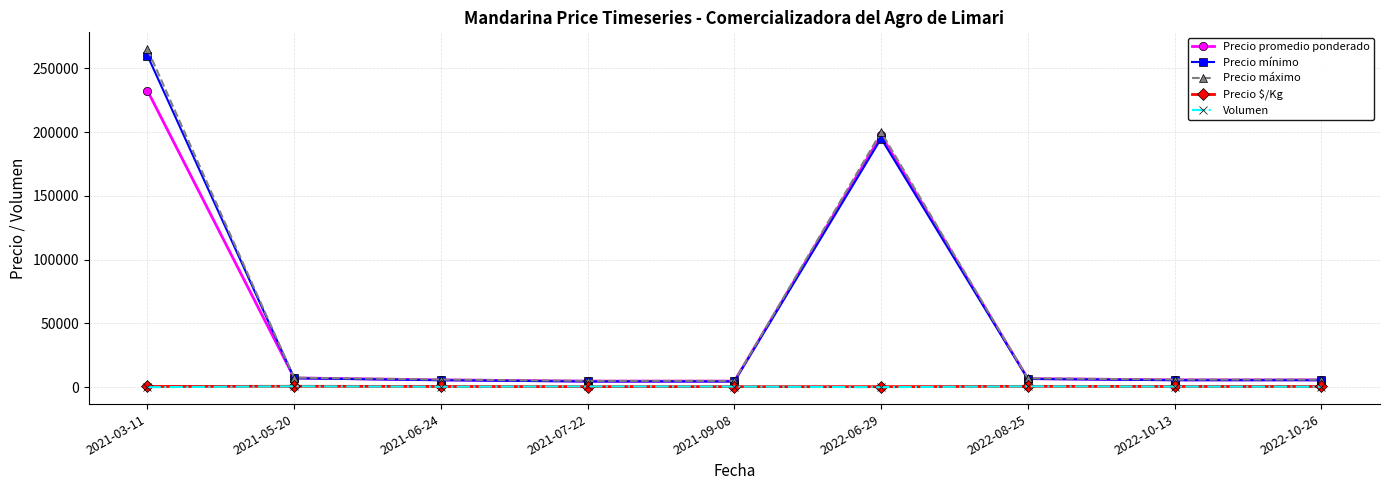

Where is Precio máximo nearest to the value 135000?

2022-06-29